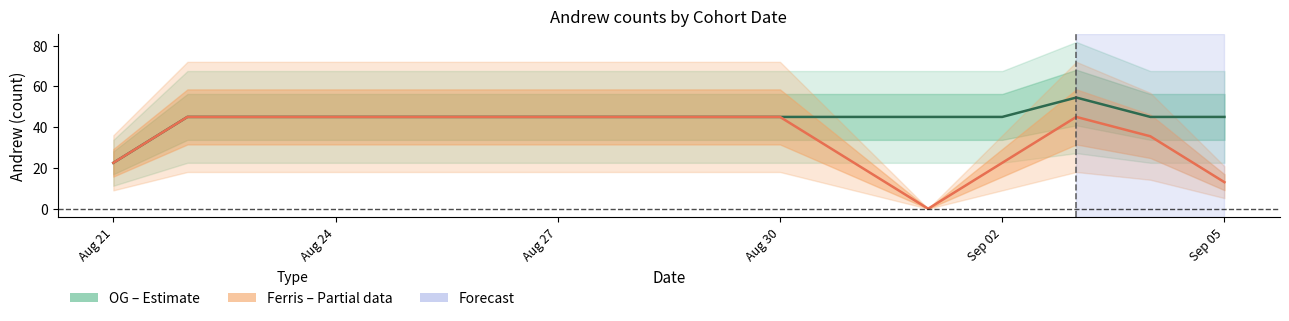

Does the chart have visible grid lines?

No